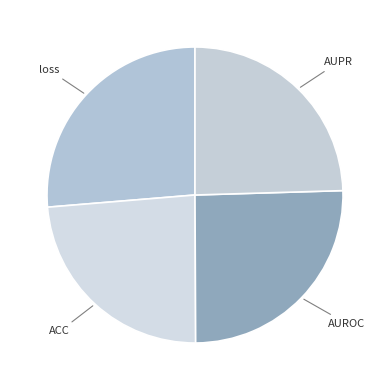

Which category has the biggest portion of the pie?

loss